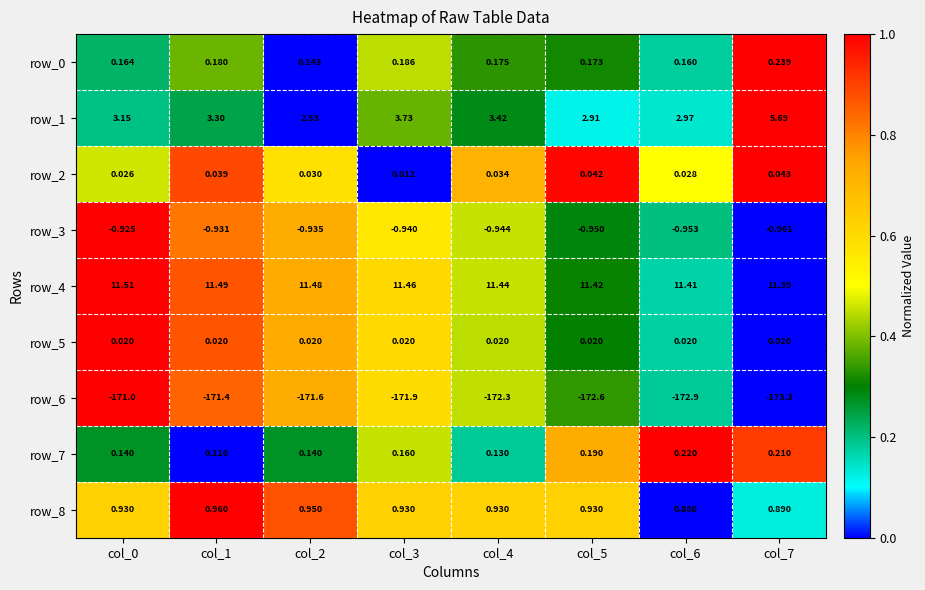

Reading left to right, list all the values displayed in this chart.

row_0: col_0=0.2	col_1=0.4	col_2=0.0	col_3=0.4	col_4=0.3	col_5=0.3	col_6=0.2	col_7=1.0
row_1: col_0=0.2	col_1=0.2	col_2=0.0	col_3=0.4	col_4=0.3	col_5=0.1	col_6=0.1	col_7=1.0
row_2: col_0=0.5	col_1=0.9	col_2=0.6	col_3=0.0	col_4=0.7	col_5=1.0	col_6=0.5	col_7=1.0
row_3: col_0=1.0	col_1=0.8	col_2=0.7	col_3=0.6	col_4=0.5	col_5=0.3	col_6=0.2	col_7=0.0
row_4: col_0=1.0	col_1=0.9	col_2=0.7	col_3=0.6	col_4=0.5	col_5=0.3	col_6=0.2	col_7=0.0
row_5: col_0=1.0	col_1=0.9	col_2=0.7	col_3=0.6	col_4=0.4	col_5=0.3	col_6=0.2	col_7=0.0
row_6: col_0=1.0	col_1=0.8	col_2=0.7	col_3=0.6	col_4=0.5	col_5=0.3	col_6=0.2	col_7=0.0
row_7: col_0=0.3	col_1=0.0	col_2=0.3	col_3=0.5	col_4=0.2	col_5=0.7	col_6=1.0	col_7=0.9
row_8: col_0=0.6	col_1=1.0	col_2=0.9	col_3=0.6	col_4=0.6	col_5=0.6	col_6=0.0	col_7=0.1